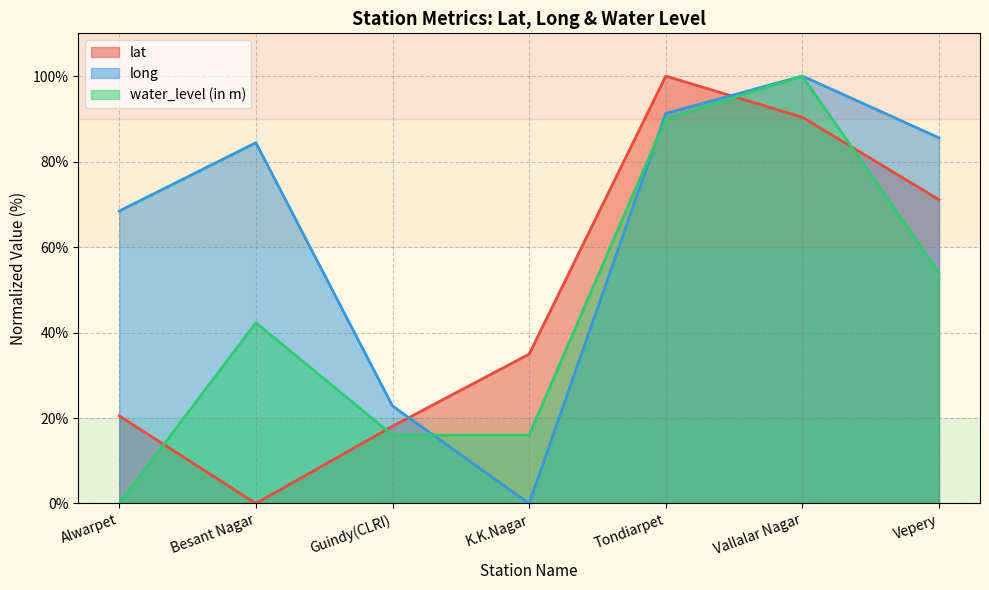

What is the difference between the lat values at K.K.Nagar and Vallalar Nagar?

55.4